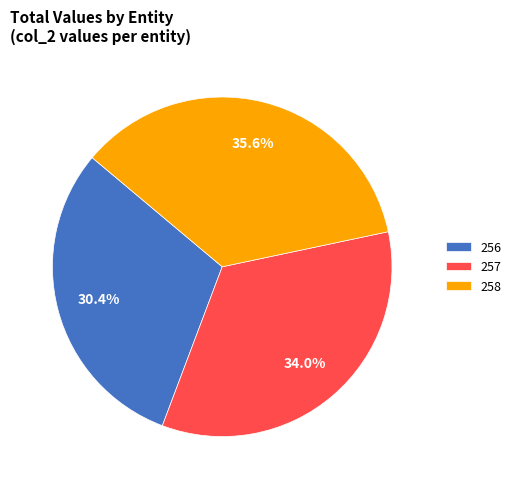

To the nearest percent, what percentage of the pie is 258?

36%